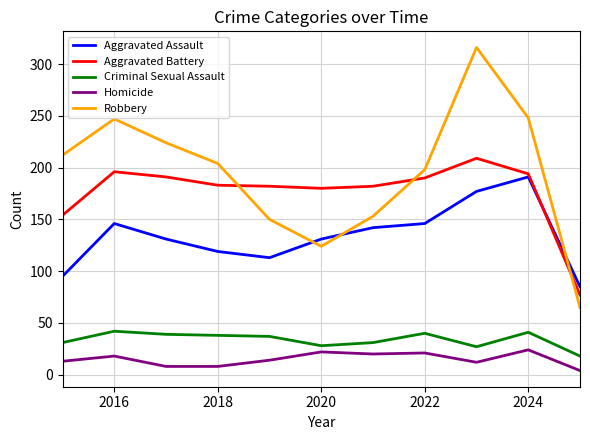

True or false: Homicide and Aggravated Battery intersect in this chart.

False